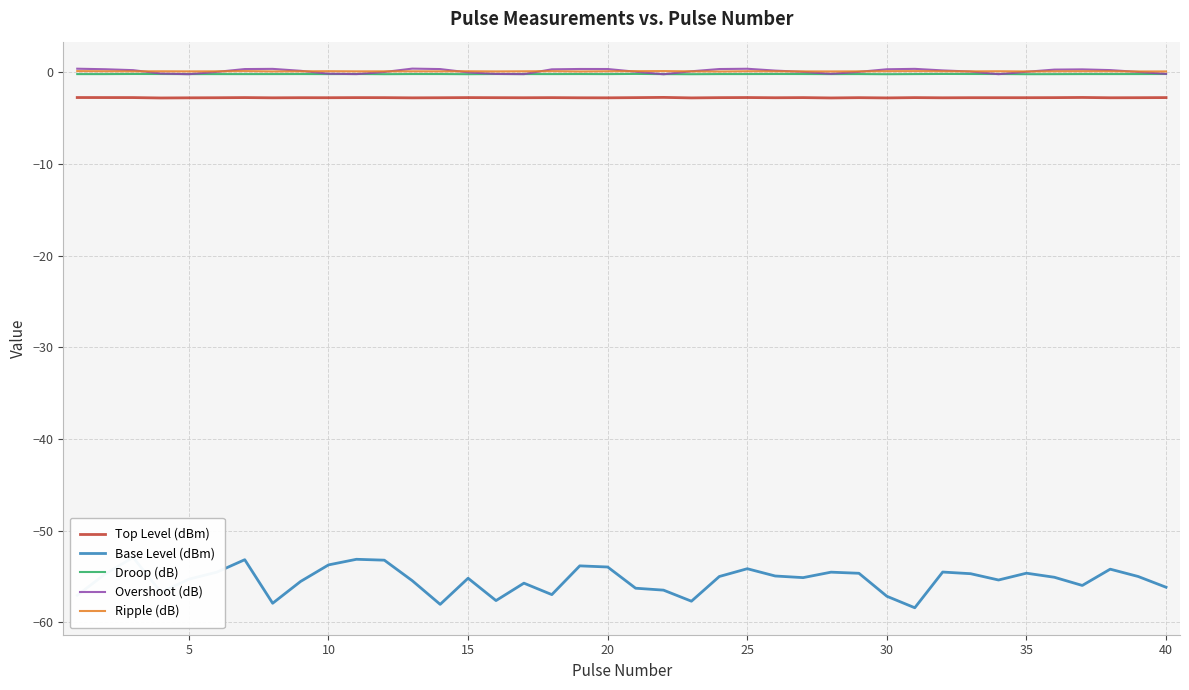

True or false: Droop (dB) and Top Level (dBm) intersect in this chart.

False